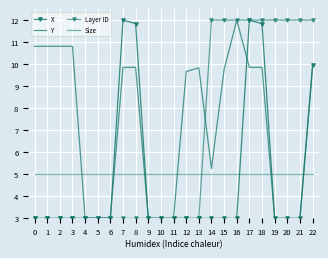

What is the sum of all Layer ID values?

150.0